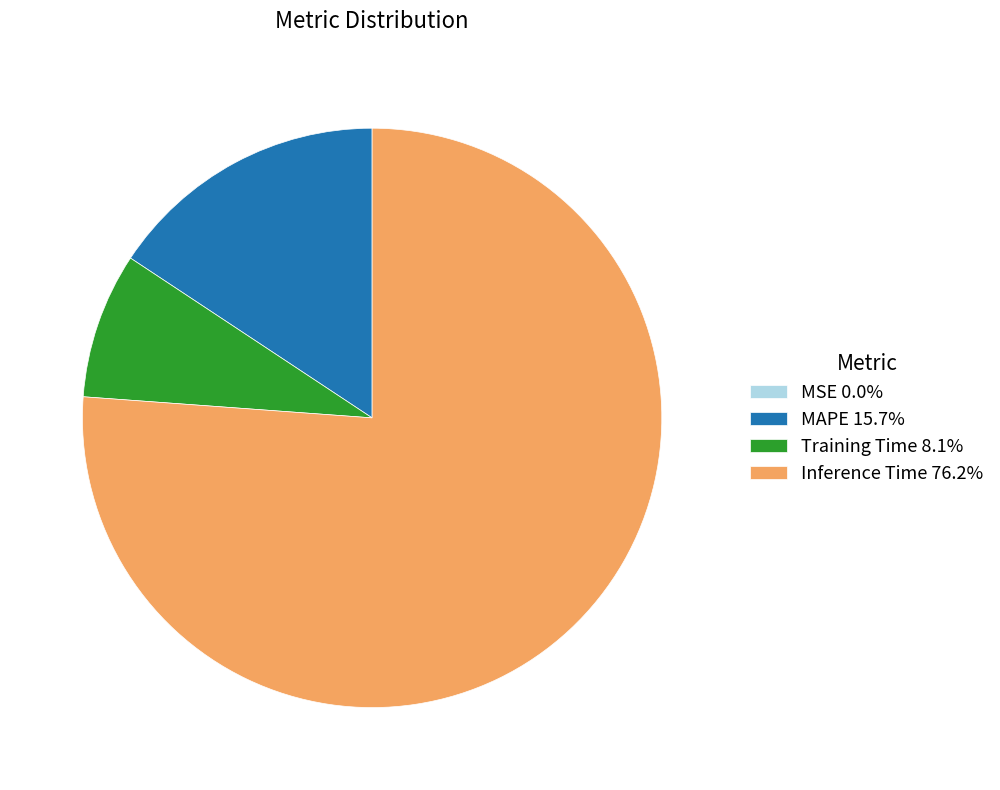

Does Inference Time 76.2% account for over 50% of the chart?

Yes